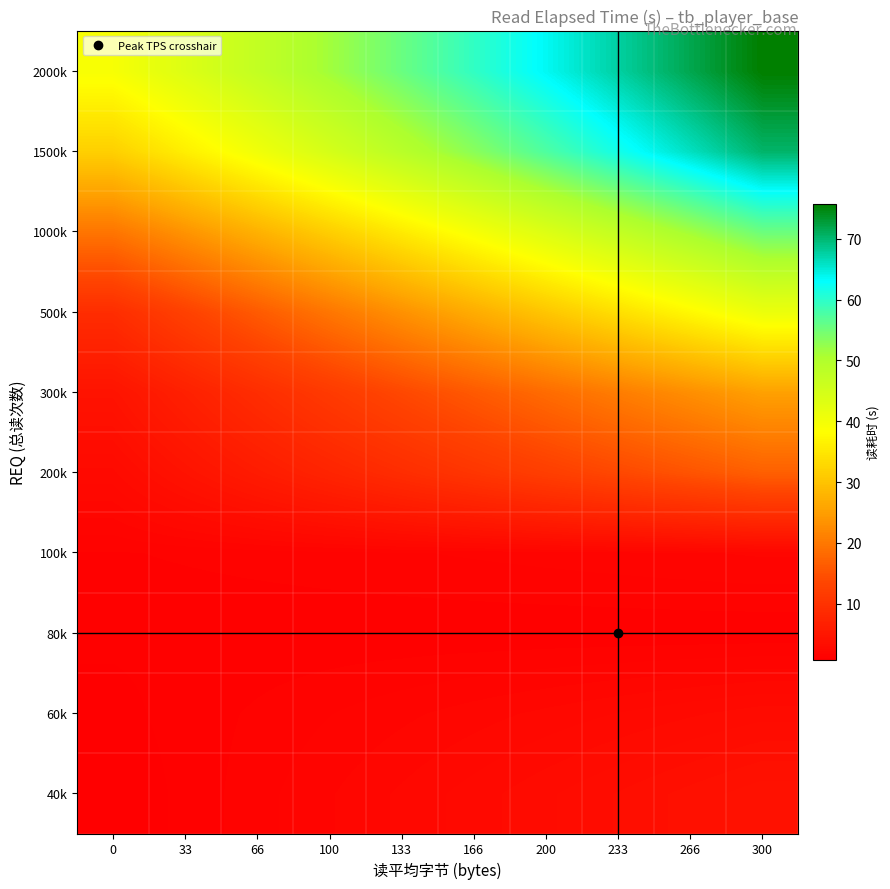

List the series in order of their peak value, highest first.

2000k, 1500k, 1000k, 500k, 300k, 200k, 40k, 60k, 100k, 80k